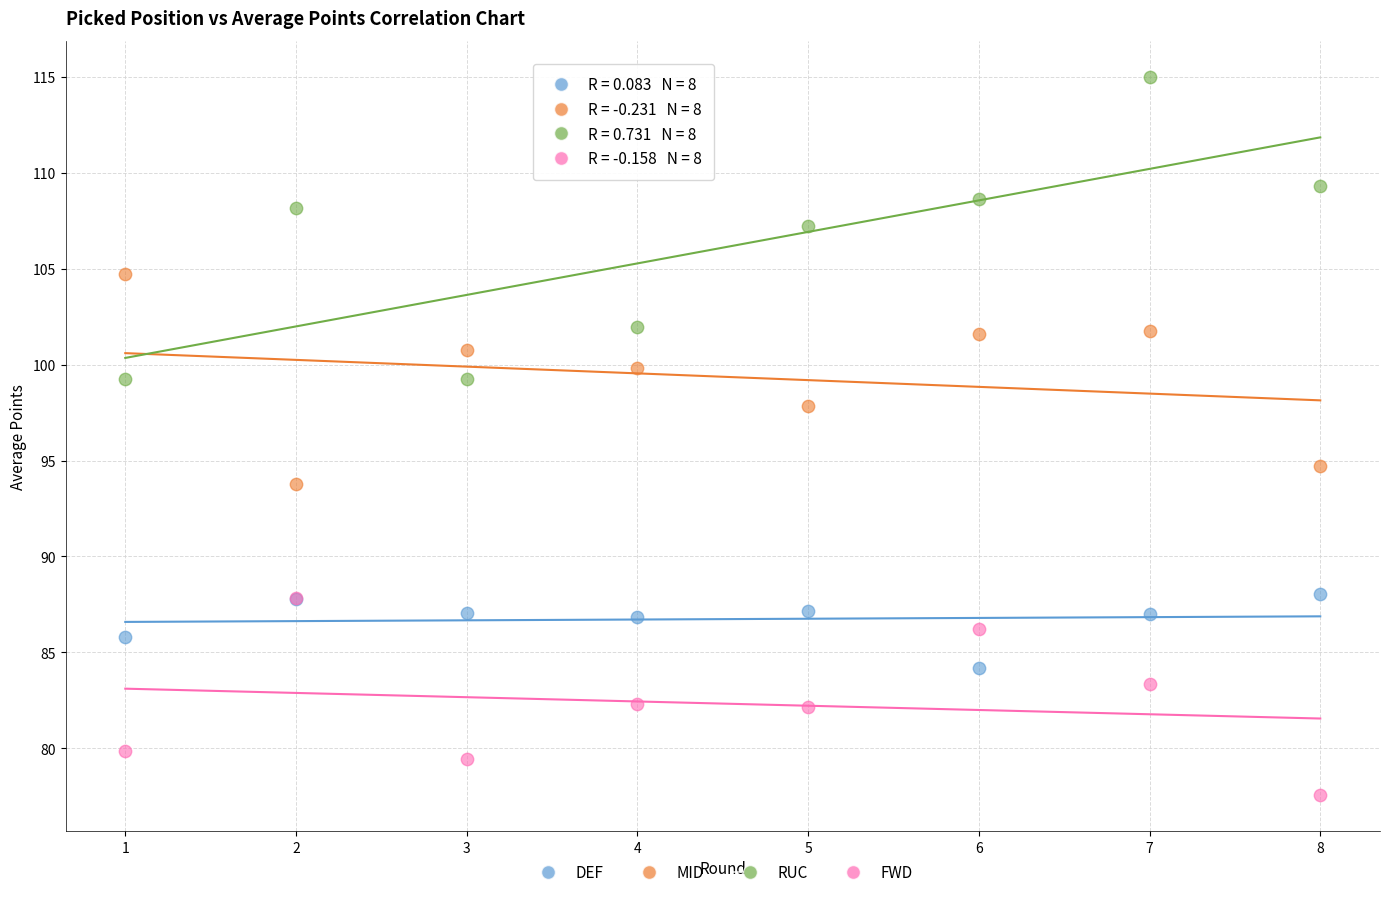

Across all series, what Y value is closest to 96?

94.7